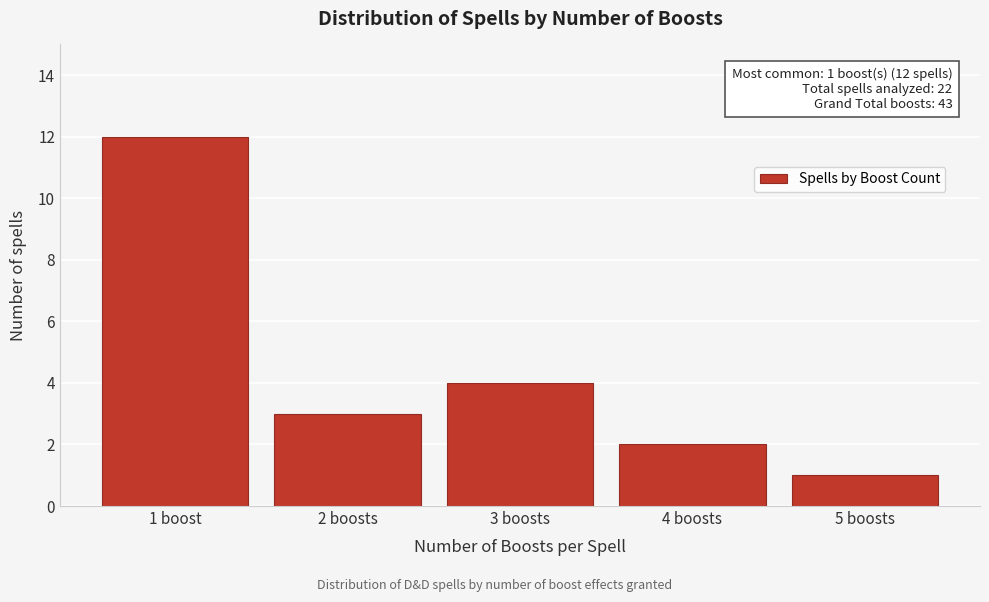

Reading left to right, what are all the values shown in this chart?

12	3	4	2	1